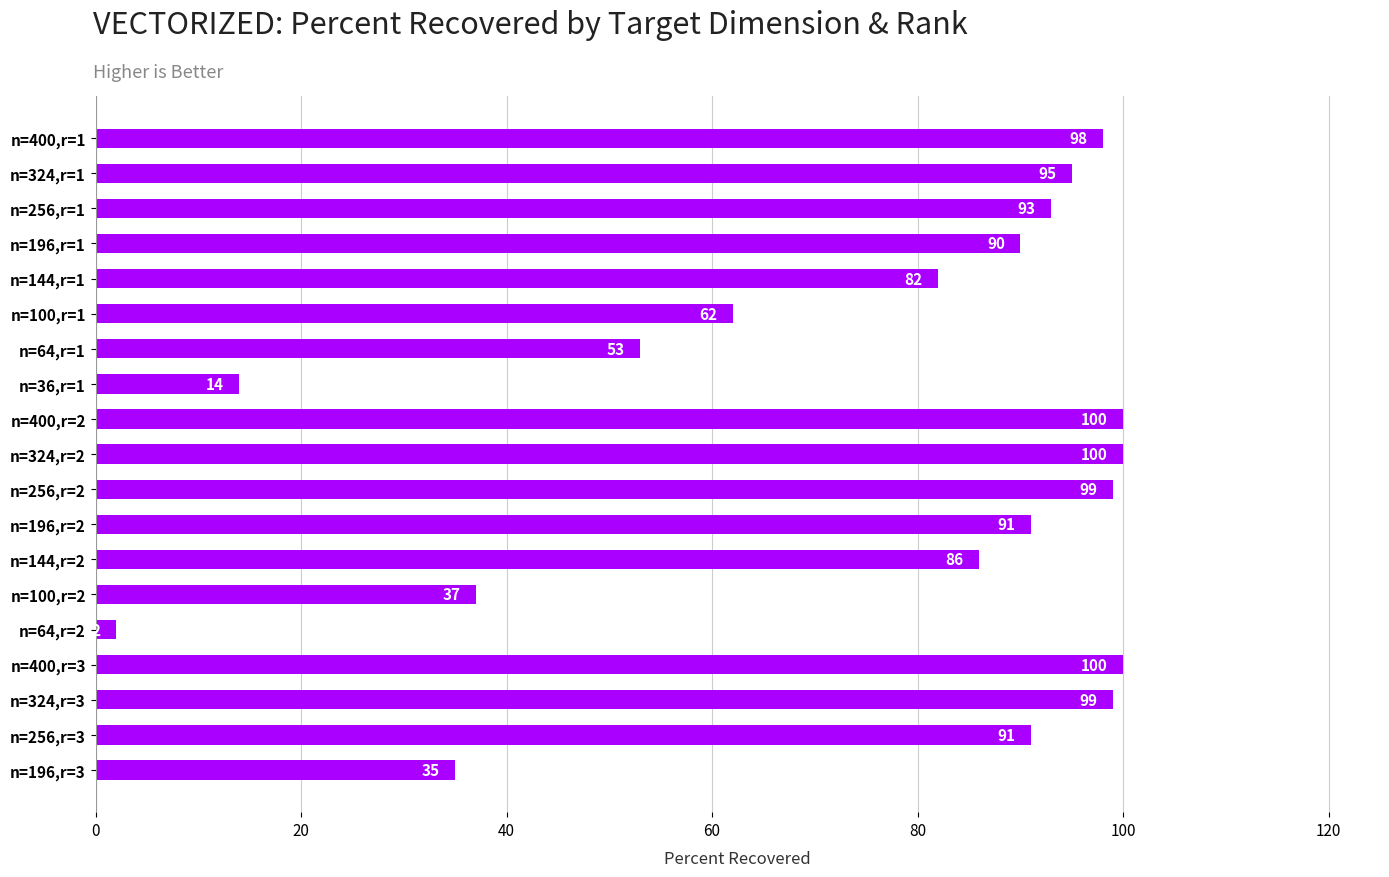

Is it true that the value at n=144,r=1 is 82?

True